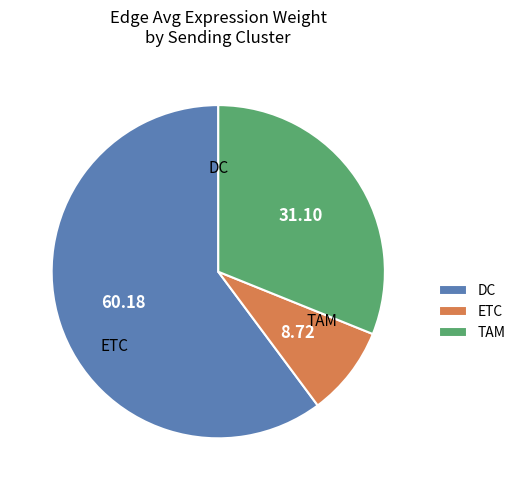

Do TAM and ETC together represent more than half of the pie?

No